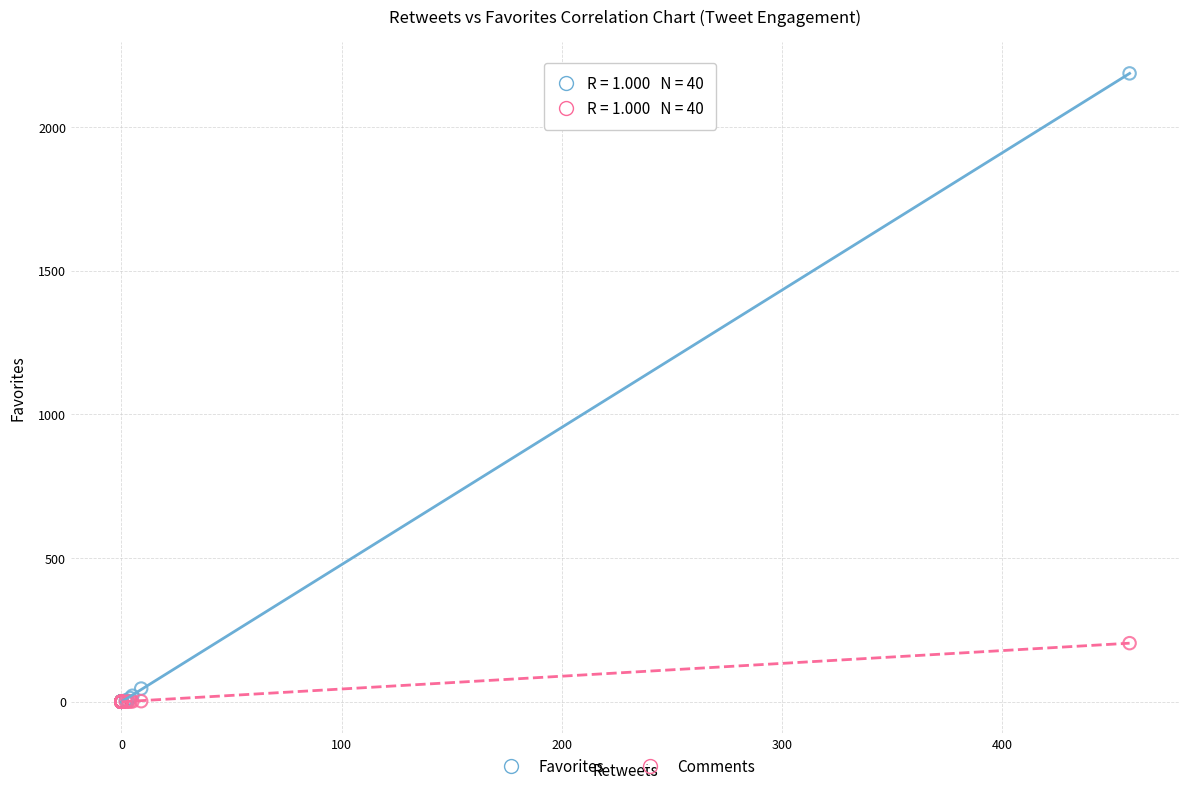

Across all series, what Y value is closest to 1093?

204